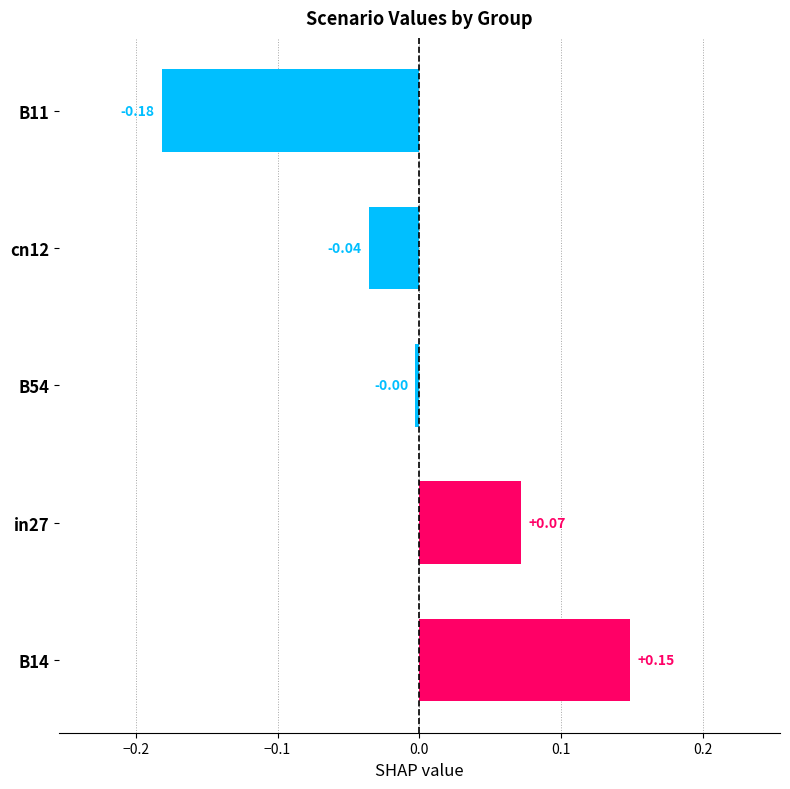

At which category does the chart reach its peak across all series?

B14